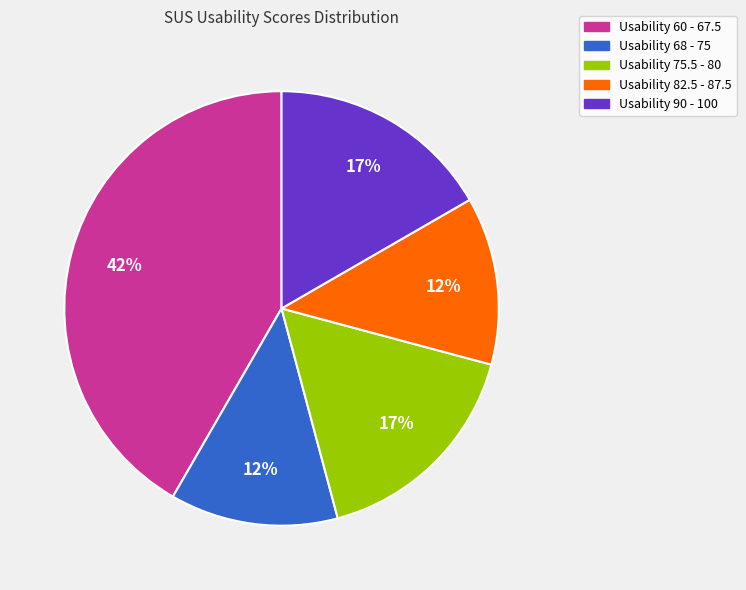

To the nearest percent, what is the average slice percentage?

20%